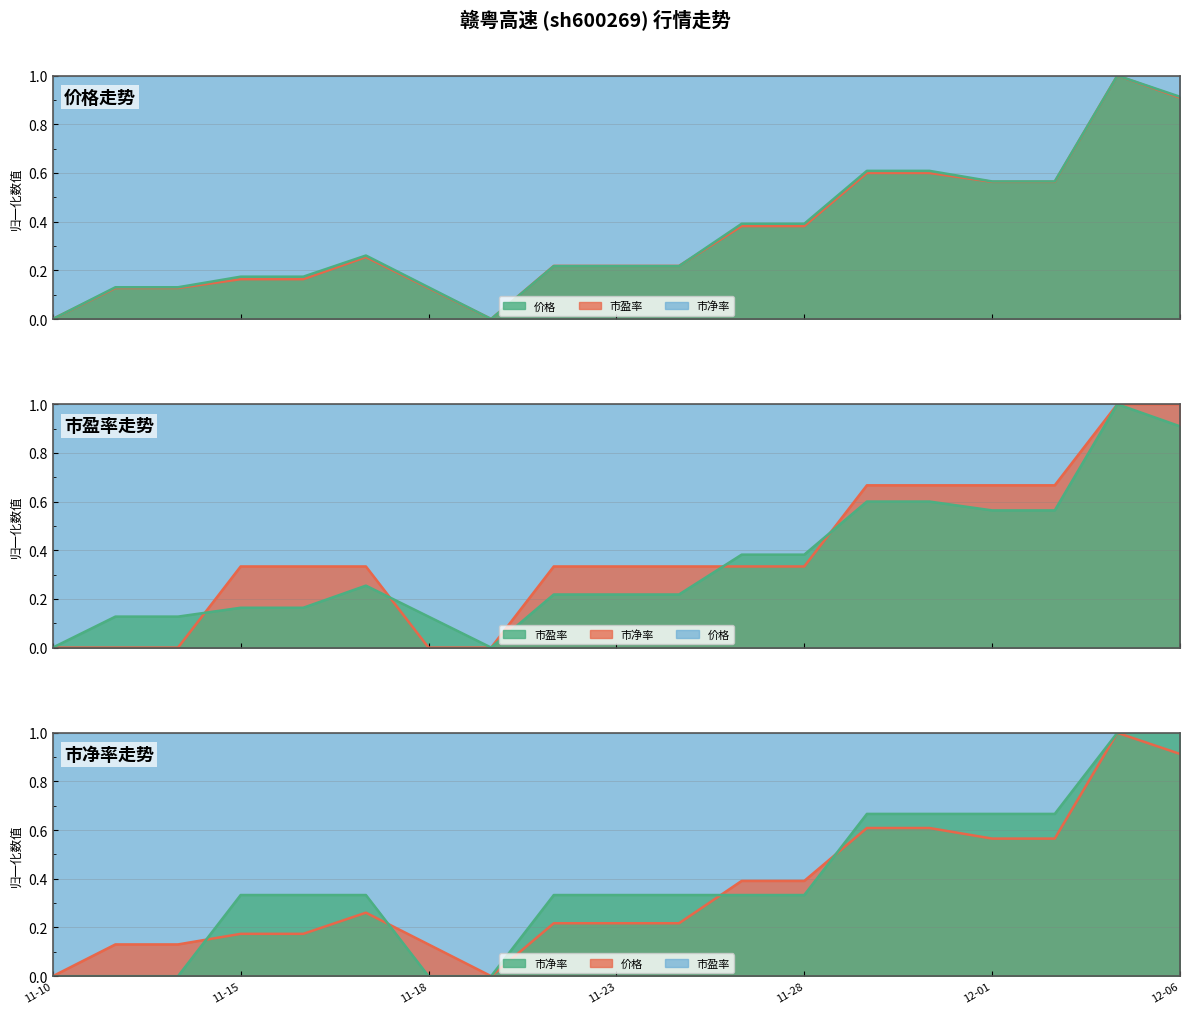

At which label does 市盈率 reach its minimum?

11-10